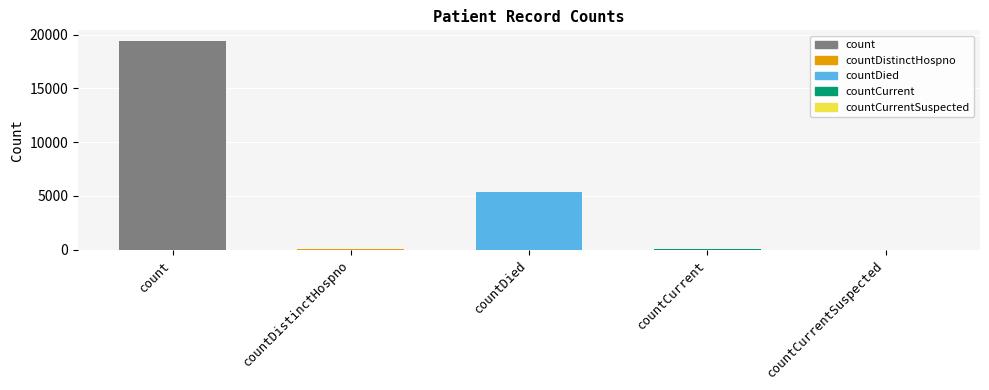

What is the sum of all values?

24875